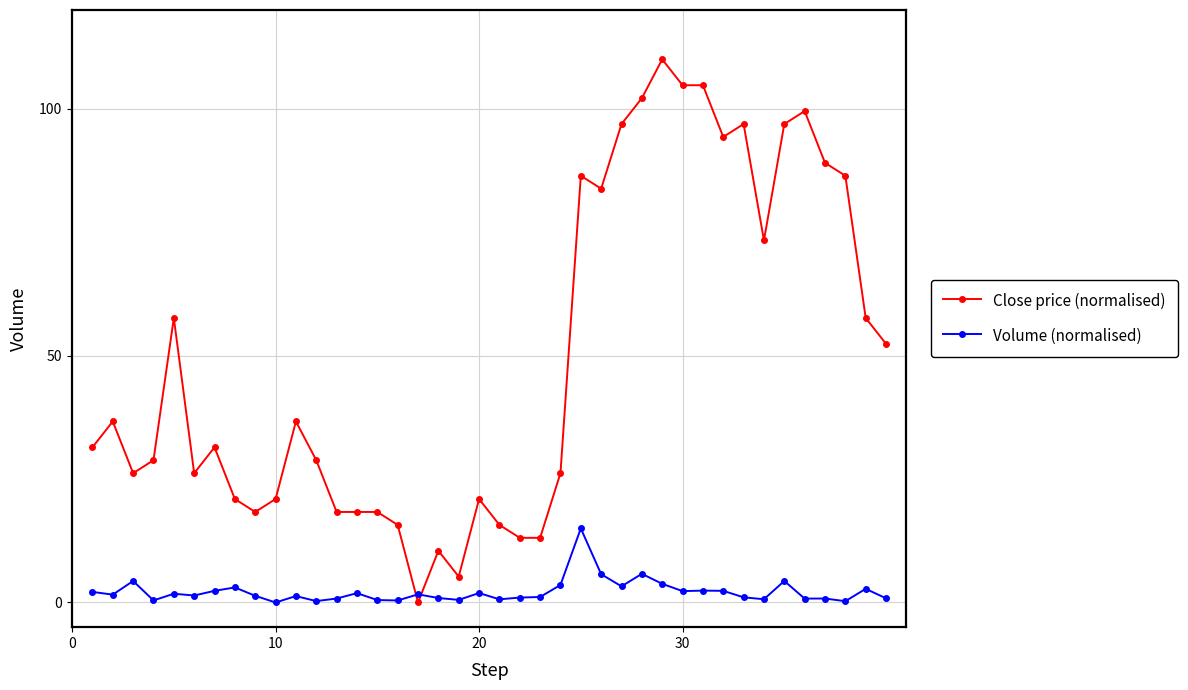

What is the sum of all Close price (normalised) values?

1974.8